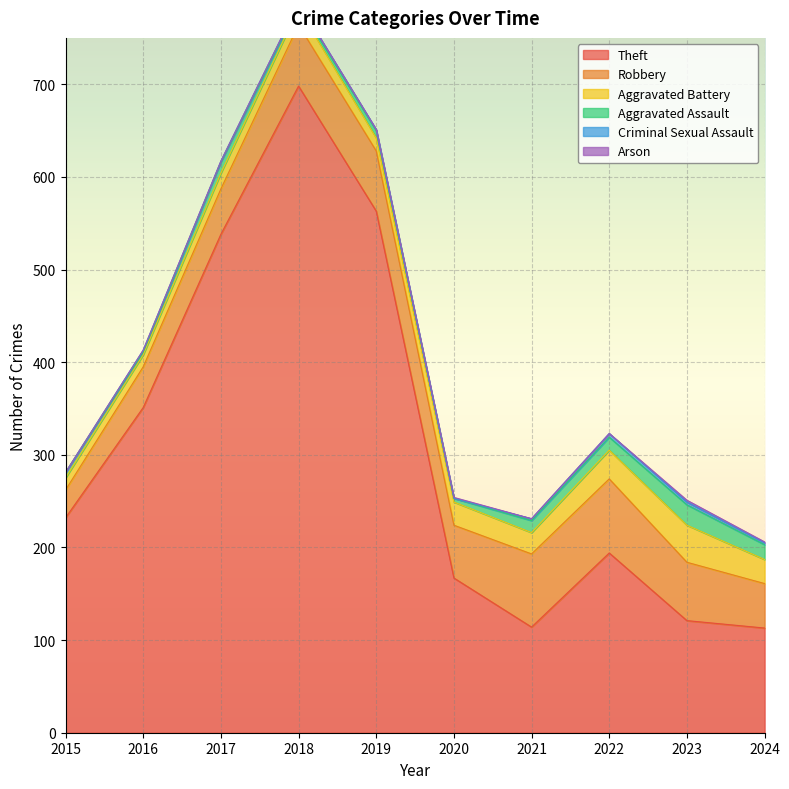

Where is Theft nearest to the value 405?

2016